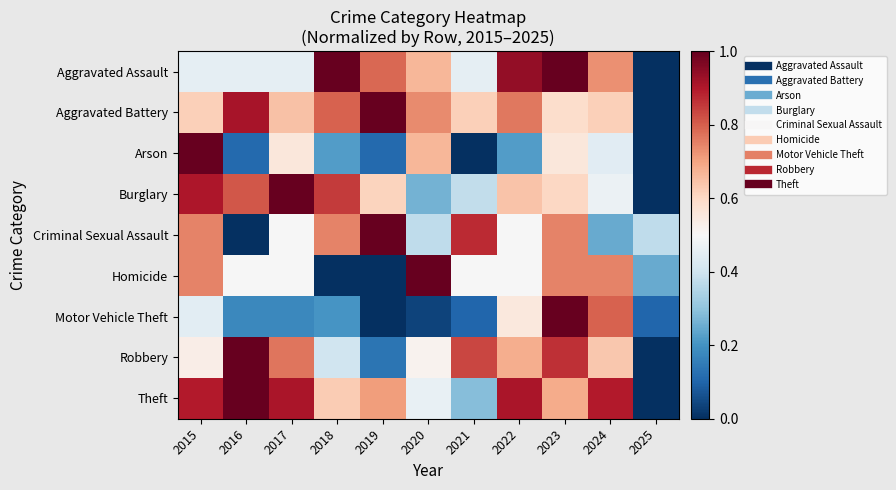

List the series in order of their peak value, lowest first.

Homicide, Criminal Sexual Assault, Arson, Aggravated Assault, Aggravated Battery, Robbery, Burglary, Motor Vehicle Theft, Theft